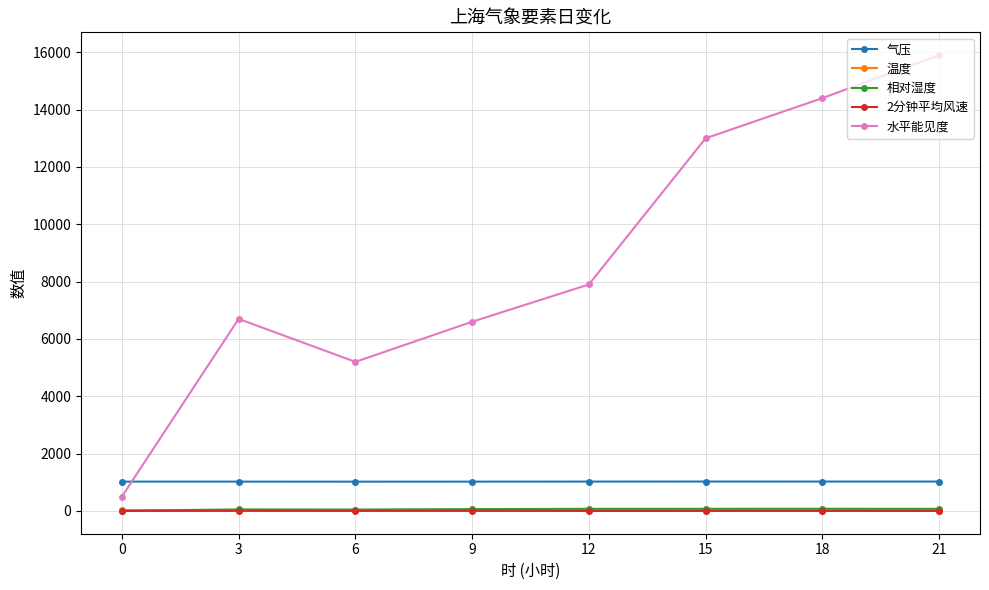

What is the maximum value shown in the chart?

15900.0